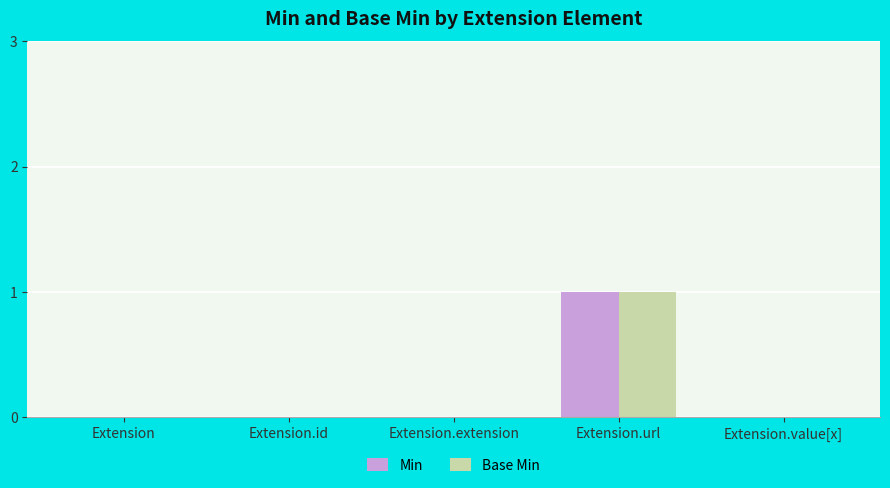

Read the Base Min value at Extension.url.

1